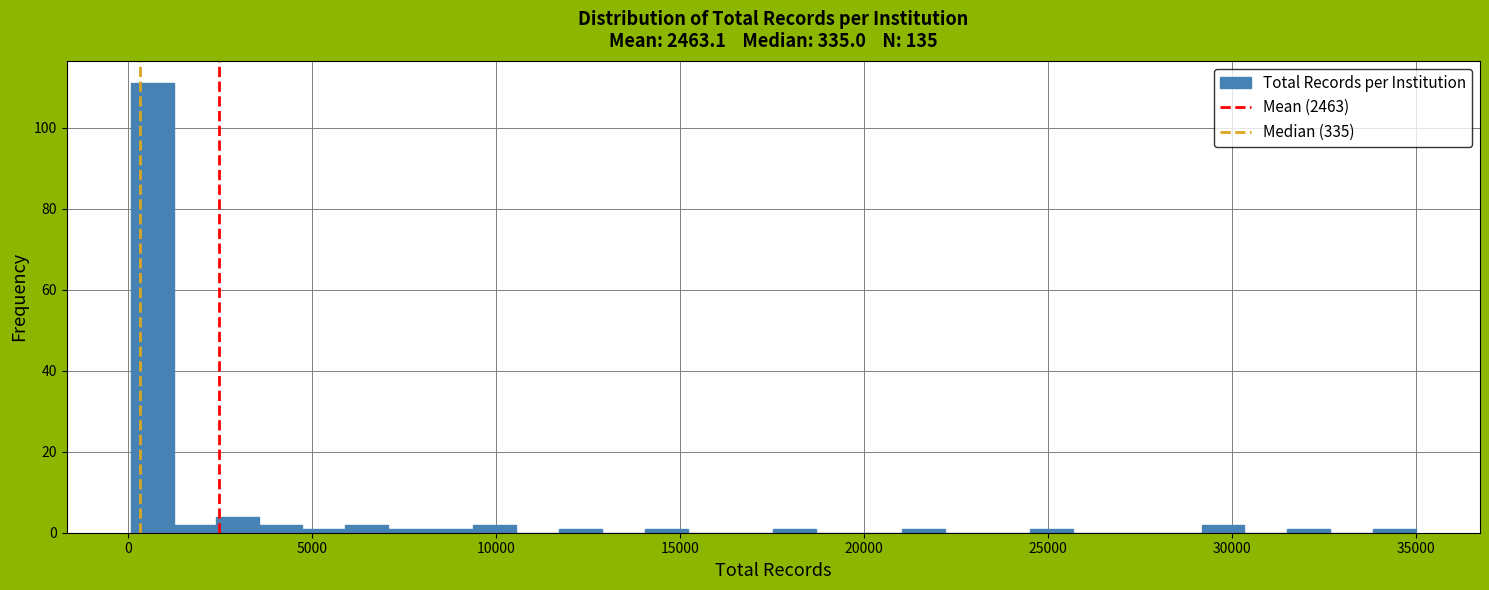

Around what value on the x-axis is the tallest bar? Give the approximate position of its centre, as read against the axis.

500